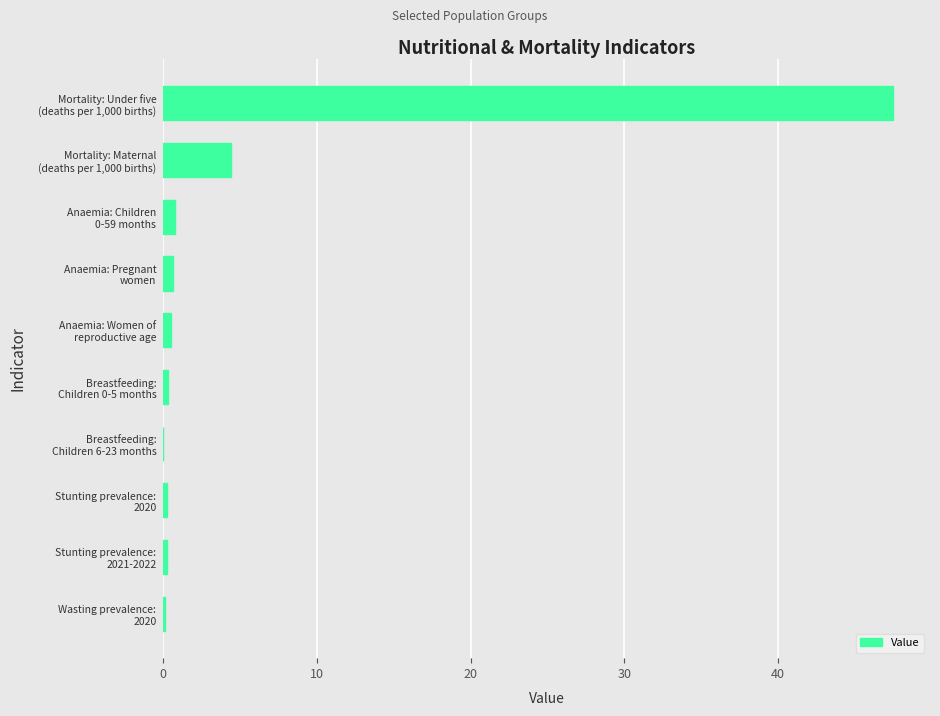

What is the greatest value displayed?

47.5